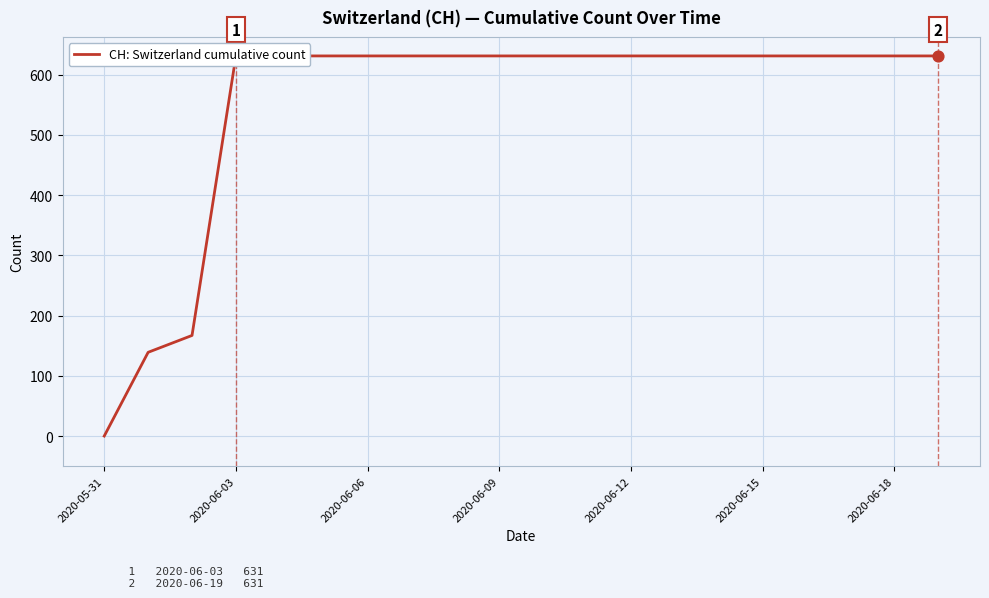

Between 2020-06-03 and 7, which is larger?

7